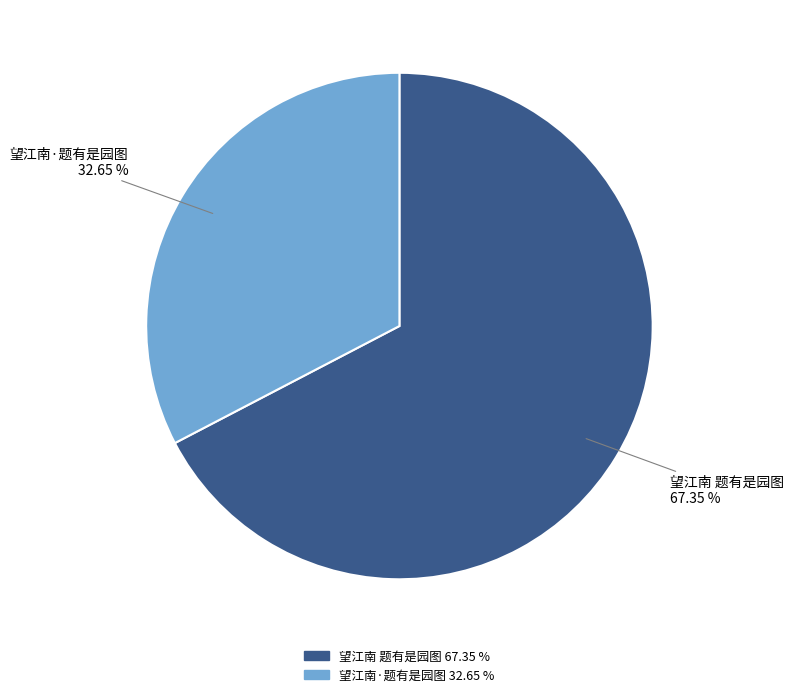

The 望江南·题有是园图 slice represents 27% of the pie. True or false?

False